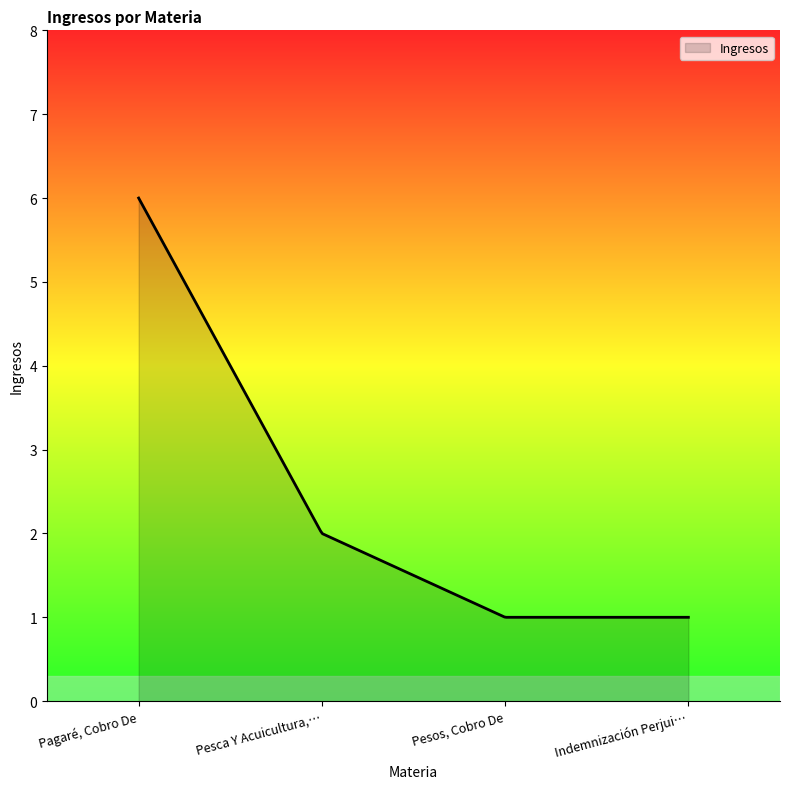

What is the minimum value shown in the chart?

1.0